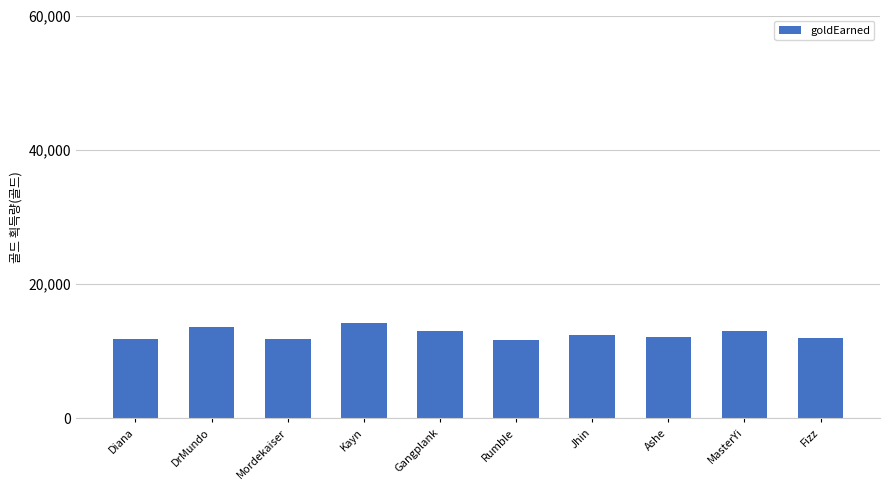

Which label corresponds to the largest value in the chart?

Kayn